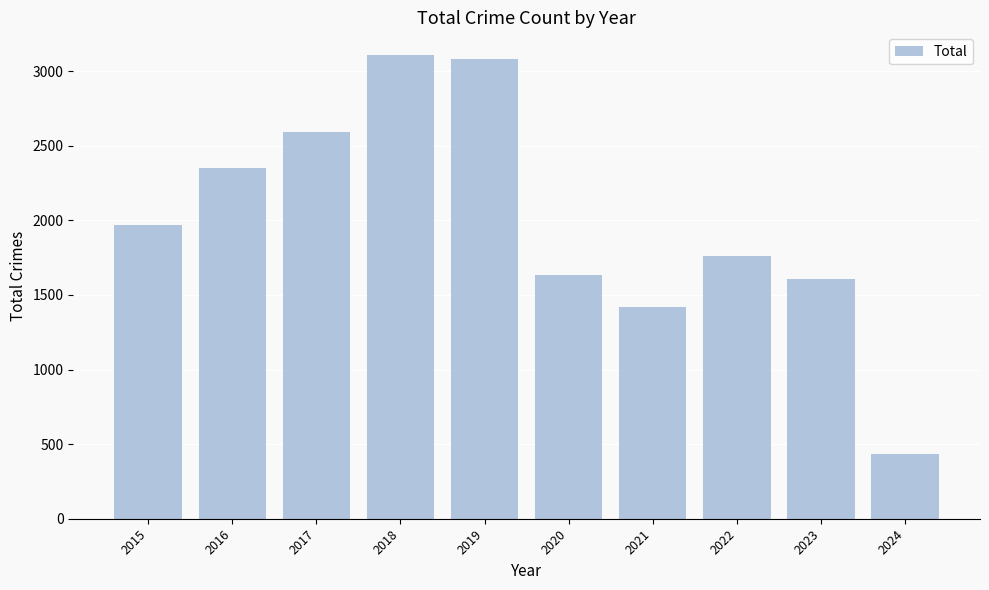

Are the bars horizontal?

No